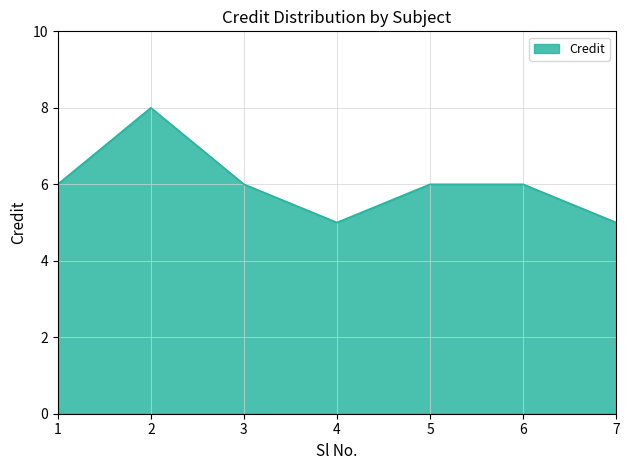

The value at 2 is 8. True or false?

True